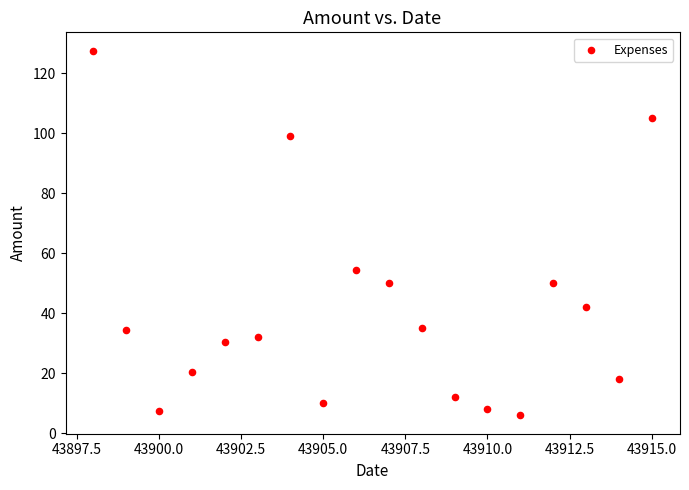

What Y value in the scatter plot is closest to 66?

54.5